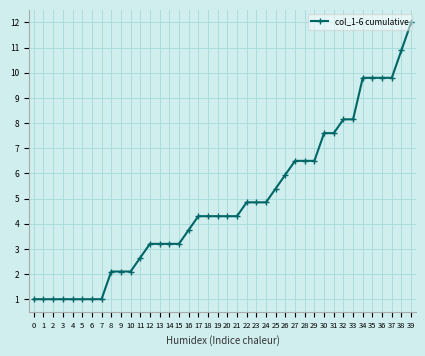

How many lines are shown in the chart?

1